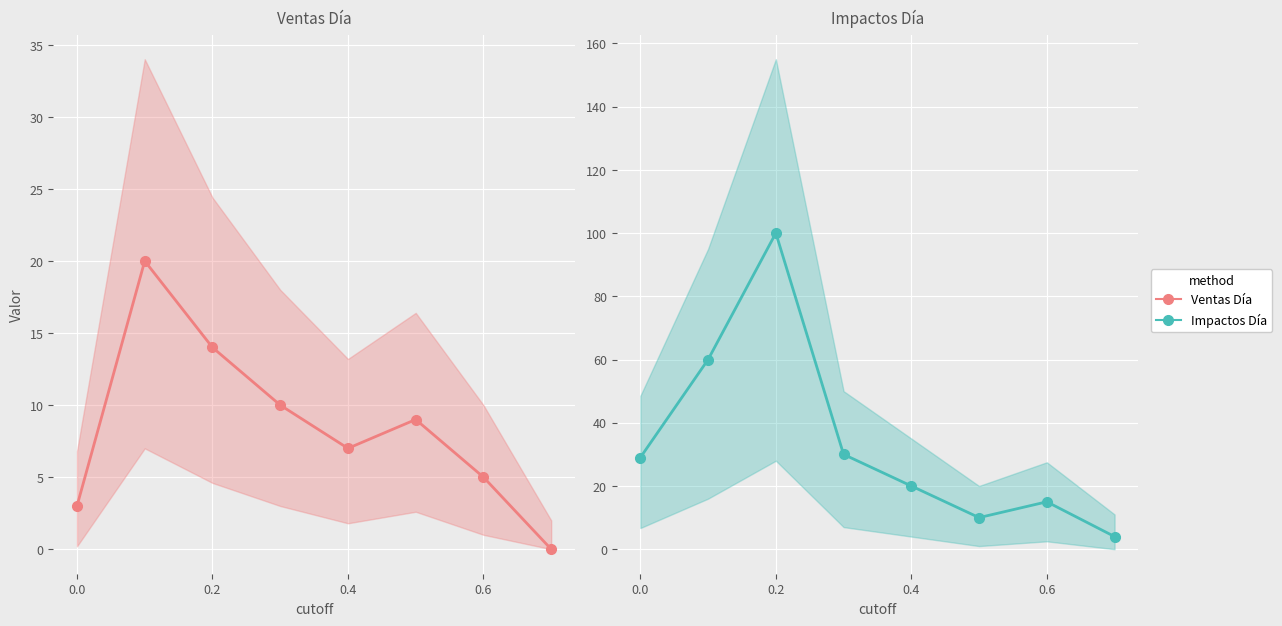

How many lines are shown in the chart?

2